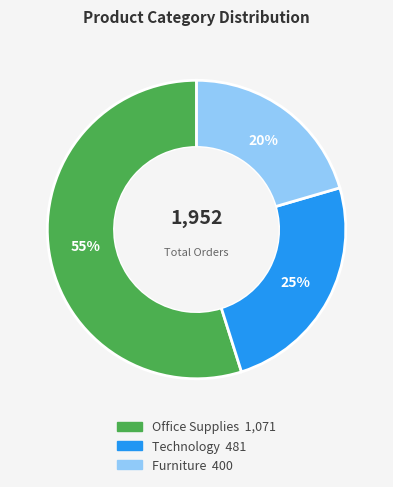

Is it true that Office Supplies is 66% of the pie?

False